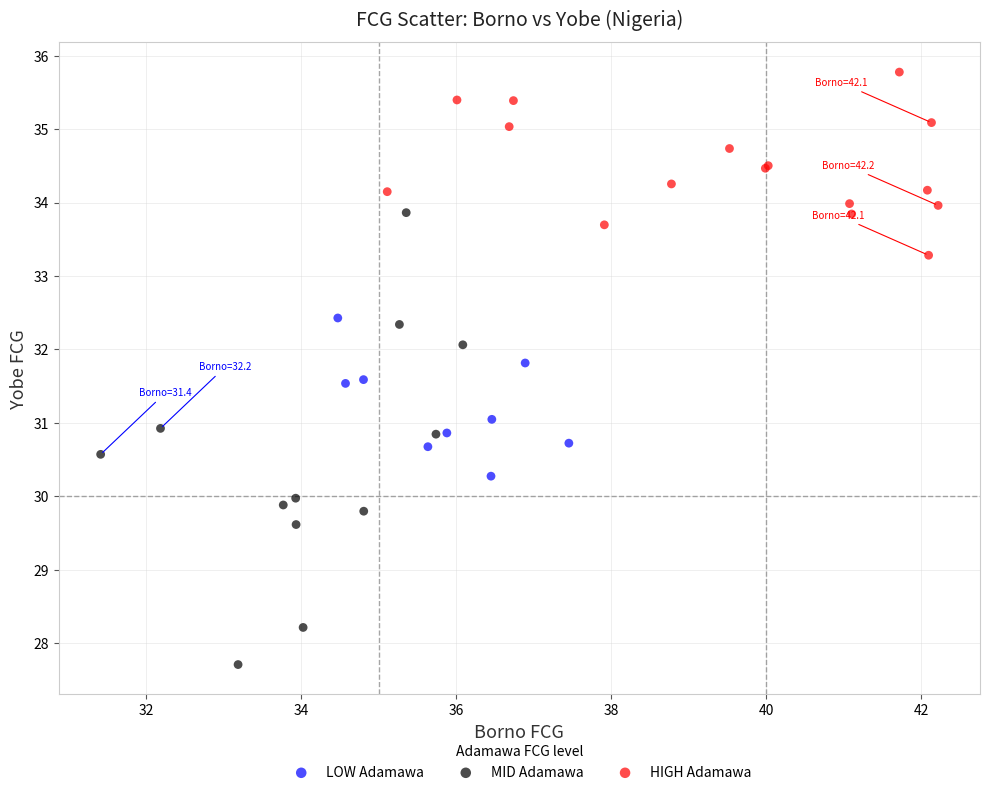

Which series reaches the minimum Y coordinate?

MID Adamawa